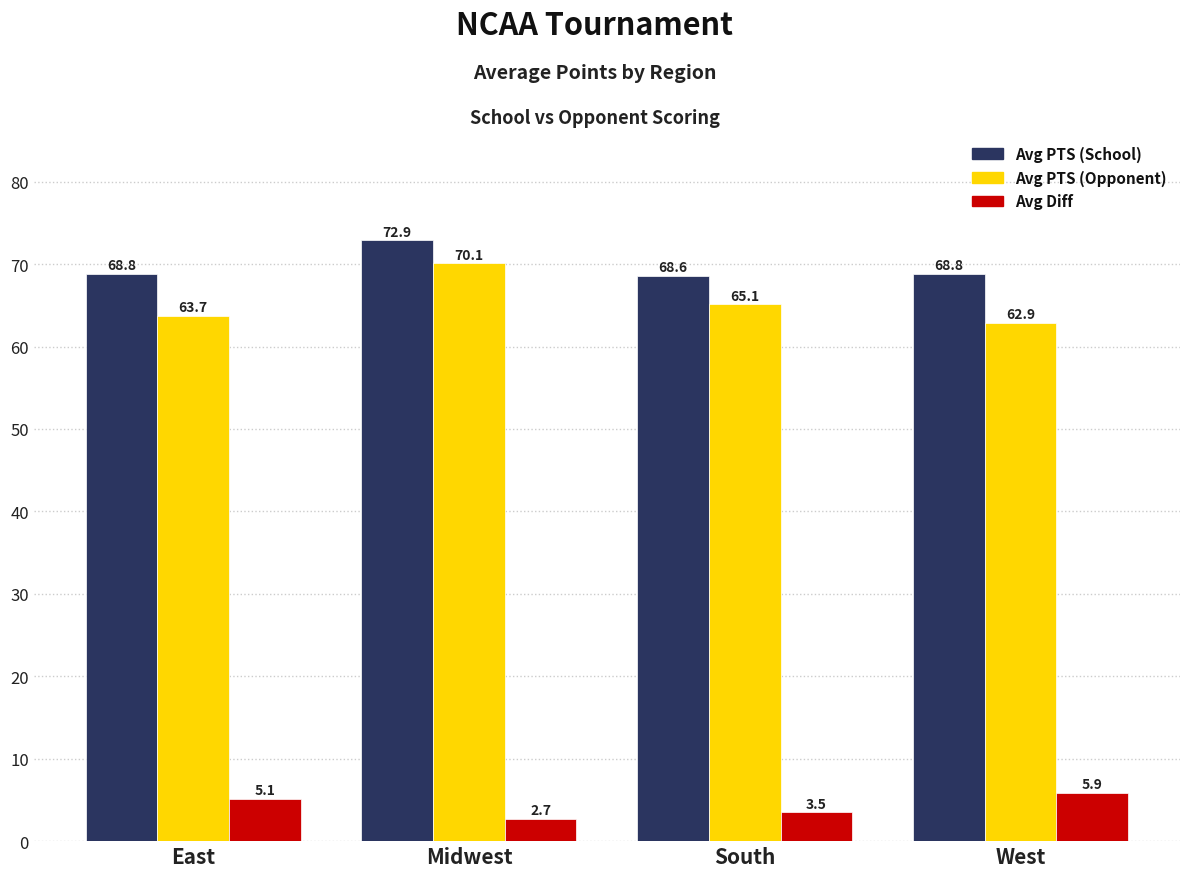

At which category does the chart reach its minimum across all series?

Midwest